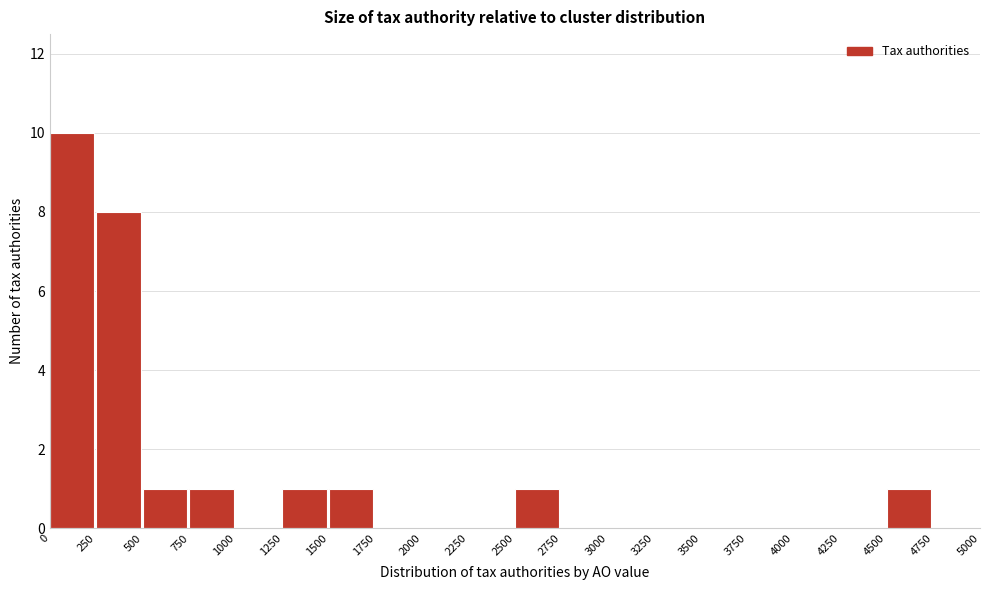

Reading left to right, transcribe this chart: for each bar, give the range it covers on the x-axis and its height. The values are not printed on the chart, so give them approximately, as read against the axis.

0 to 250: 10
250 to 500: 8
500 to 750: 1
750 to 1000: 1
1000 to 1250: 0
1250 to 1500: 1
1500 to 1750: 1
1750 to 2000: 0
2000 to 2250: 0
2250 to 2500: 0
2500 to 2750: 1
2750 to 3000: 0
3000 to 3250: 0
3250 to 3500: 0
3500 to 3750: 0
3750 to 4000: 0
4000 to 4250: 0
4250 to 4500: 0
4500 to 4750: 1
4750 to 5000: 0